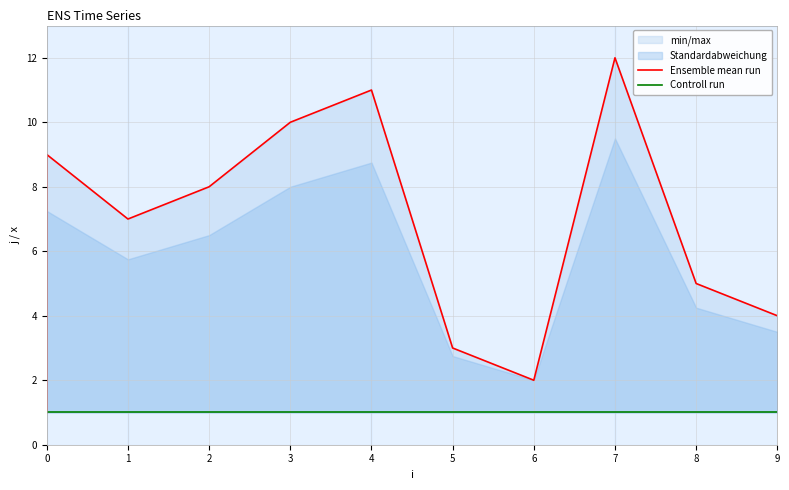

In Ensemble mean run, how many points are lower than both neighbors (excluding endpoints)?

2